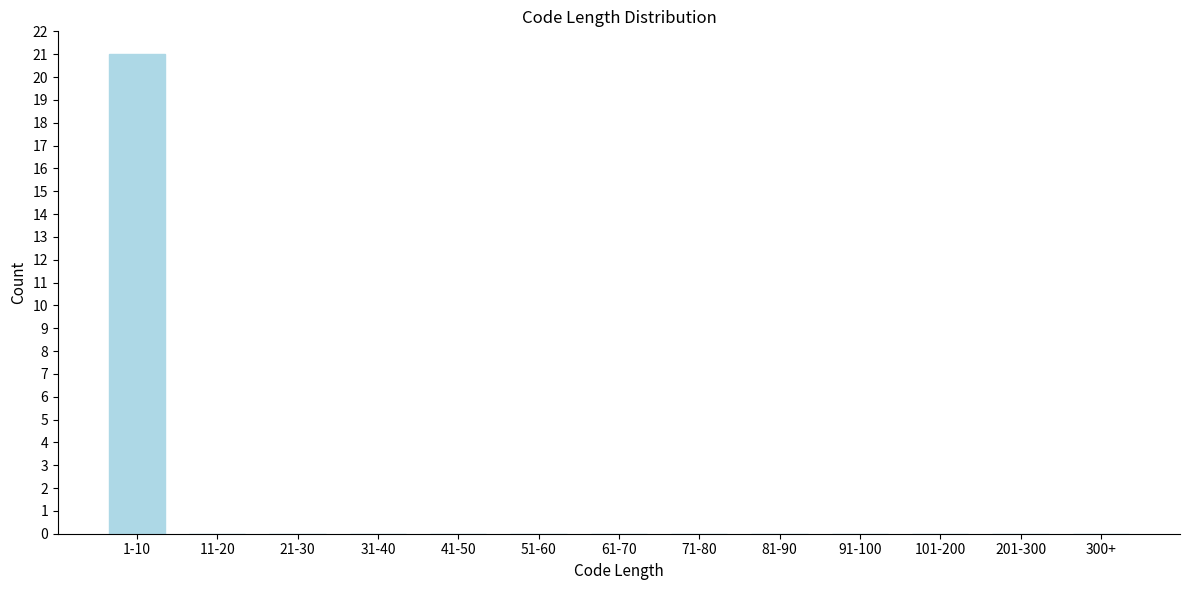

Reading left to right, what are all the values shown in this chart?

1-10=21	11-20=0	21-30=0	31-40=0	41-50=0	51-60=0	61-70=0	71-80=0	81-90=0	91-100=0	101-200=0	201-300=0	300+=0